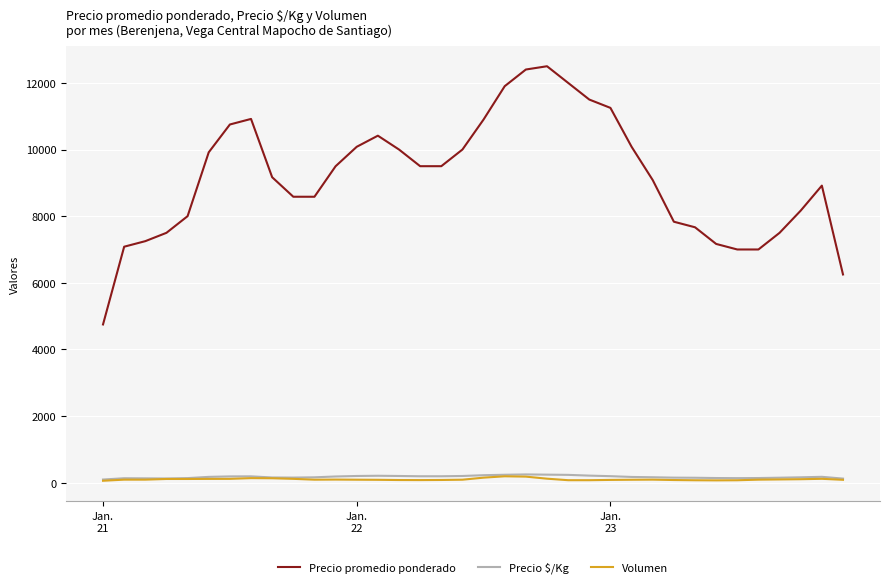

True or false: Volumen and Precio promedio ponderado intersect in this chart.

False